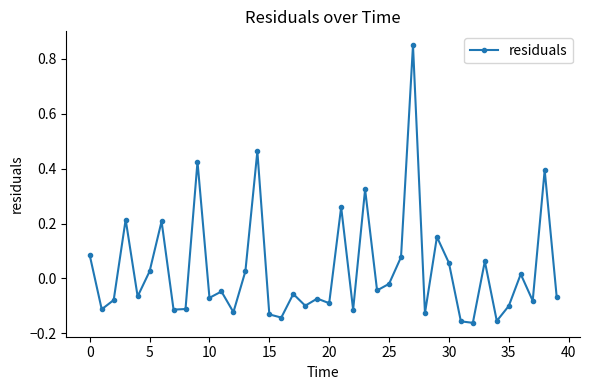

True or false: there are more than 2 points higher than both neighbors.

True